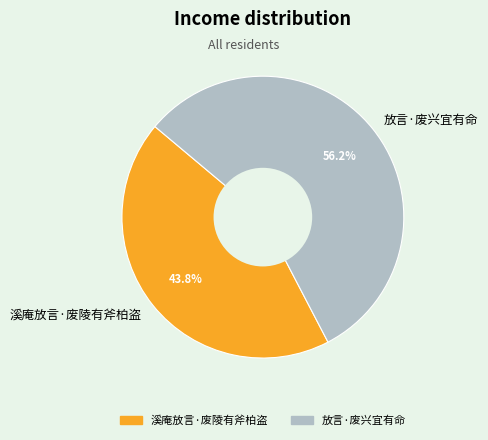

To the nearest percent, what portion does 溪庵放言·废陵有斧柏盗 represent?

44%